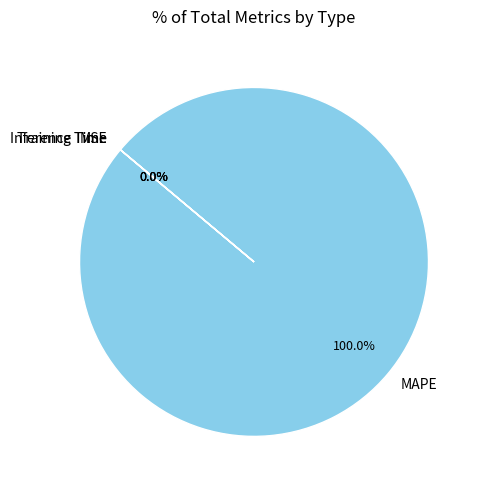

Which slice represents more than half of the pie?

MAPE